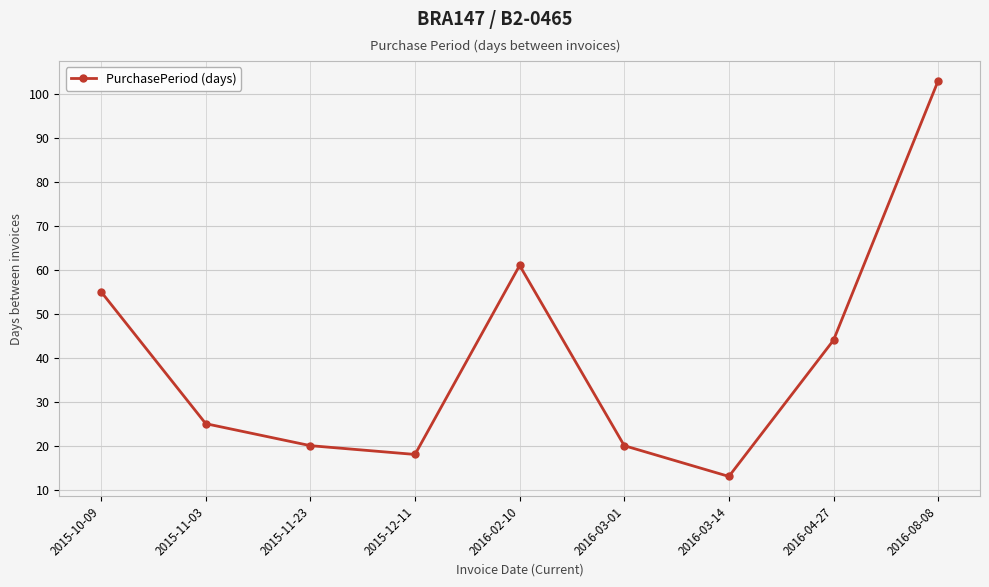

Which label corresponds to the smallest value in the chart?

2016-03-14